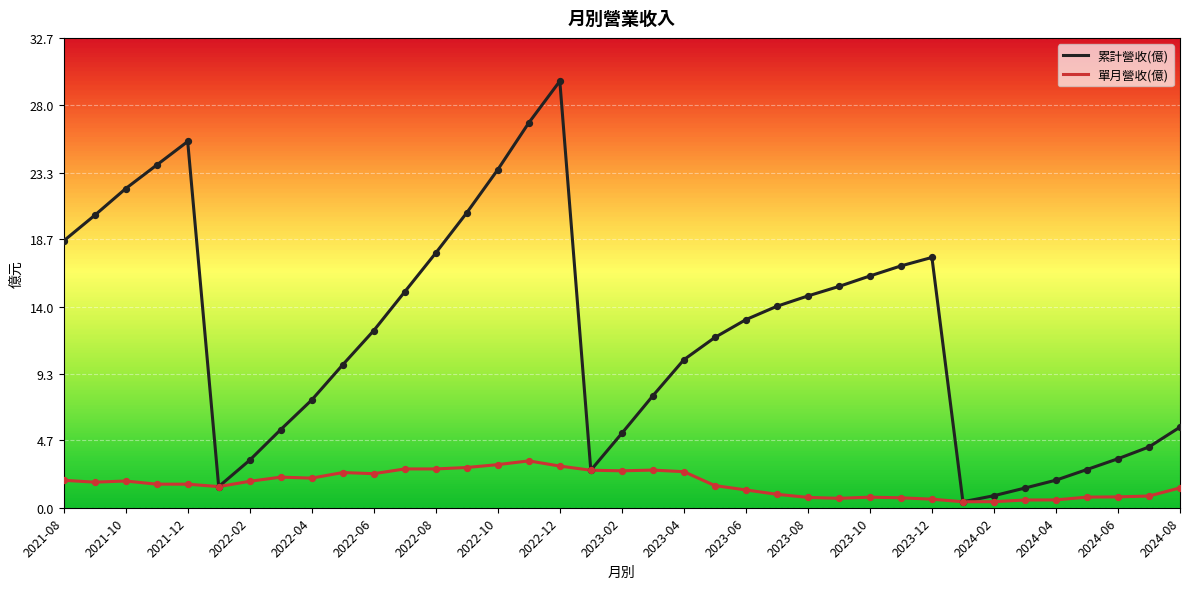

At how many categories does at least one series exceed 7?

24